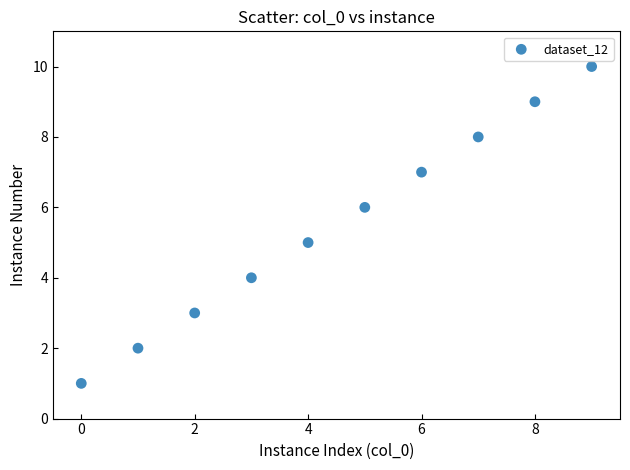

What is the average Y value?

6